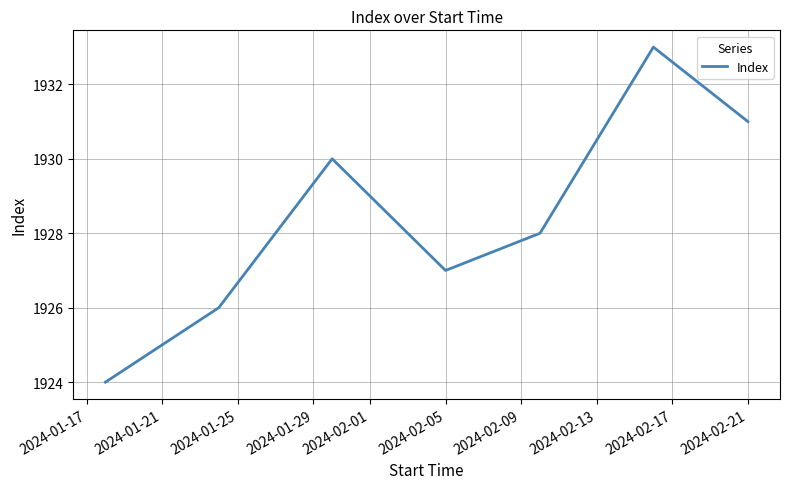

How many values are below 1928?

3